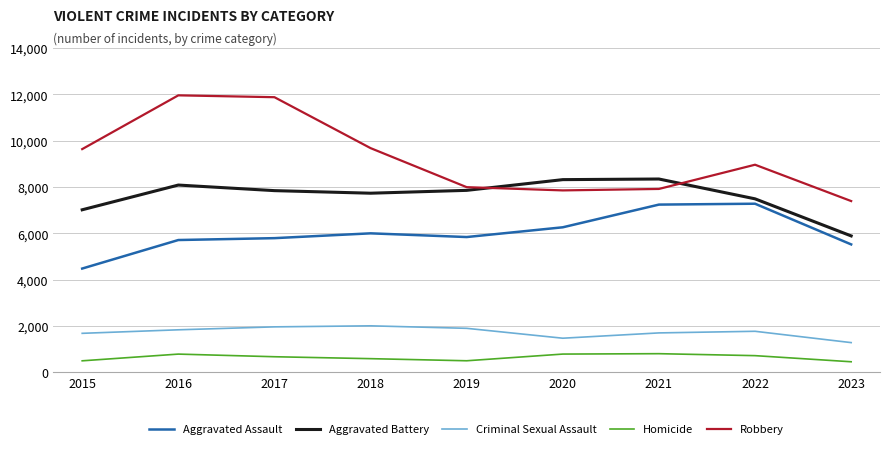

What is the greatest value displayed?

11960